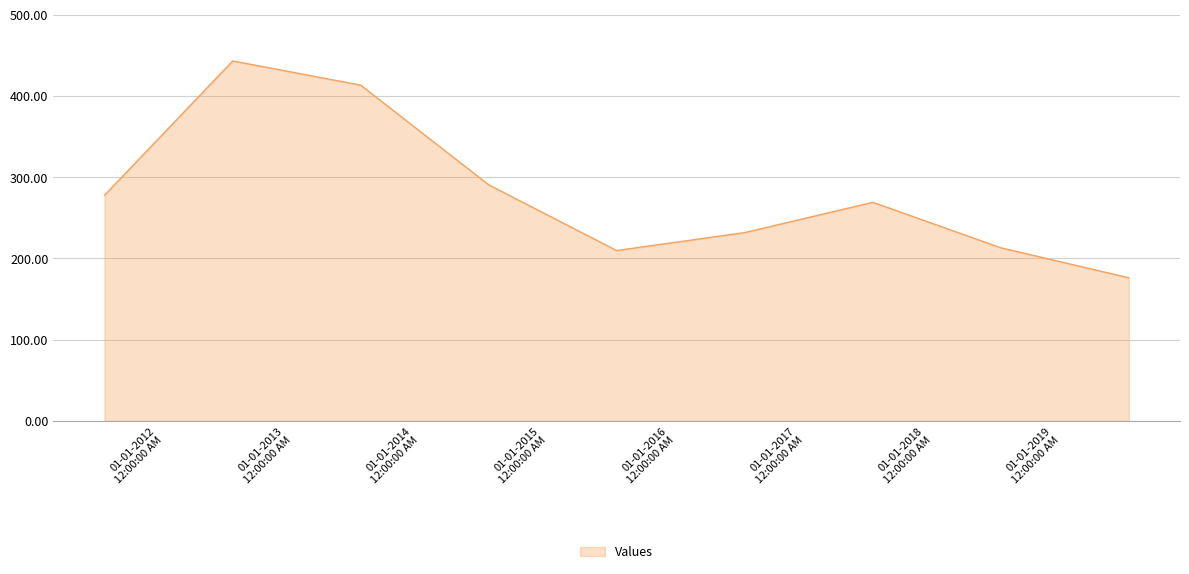

What is the greatest value displayed?

443.0